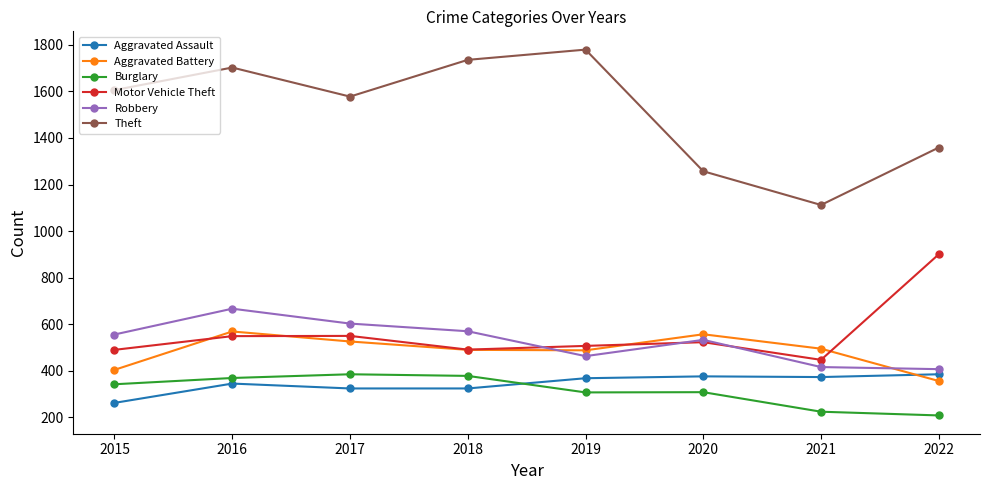

What is the difference between the second highest and second lowest values in the Aggravated Assault series?

52